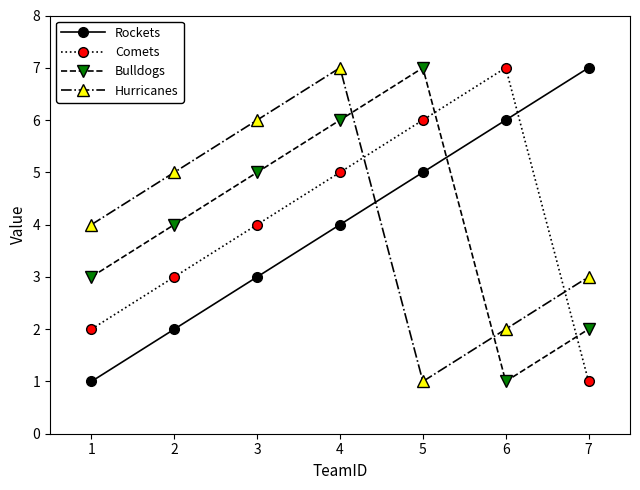

What is the sum of the Bulldogs values at 4 and 7?

8